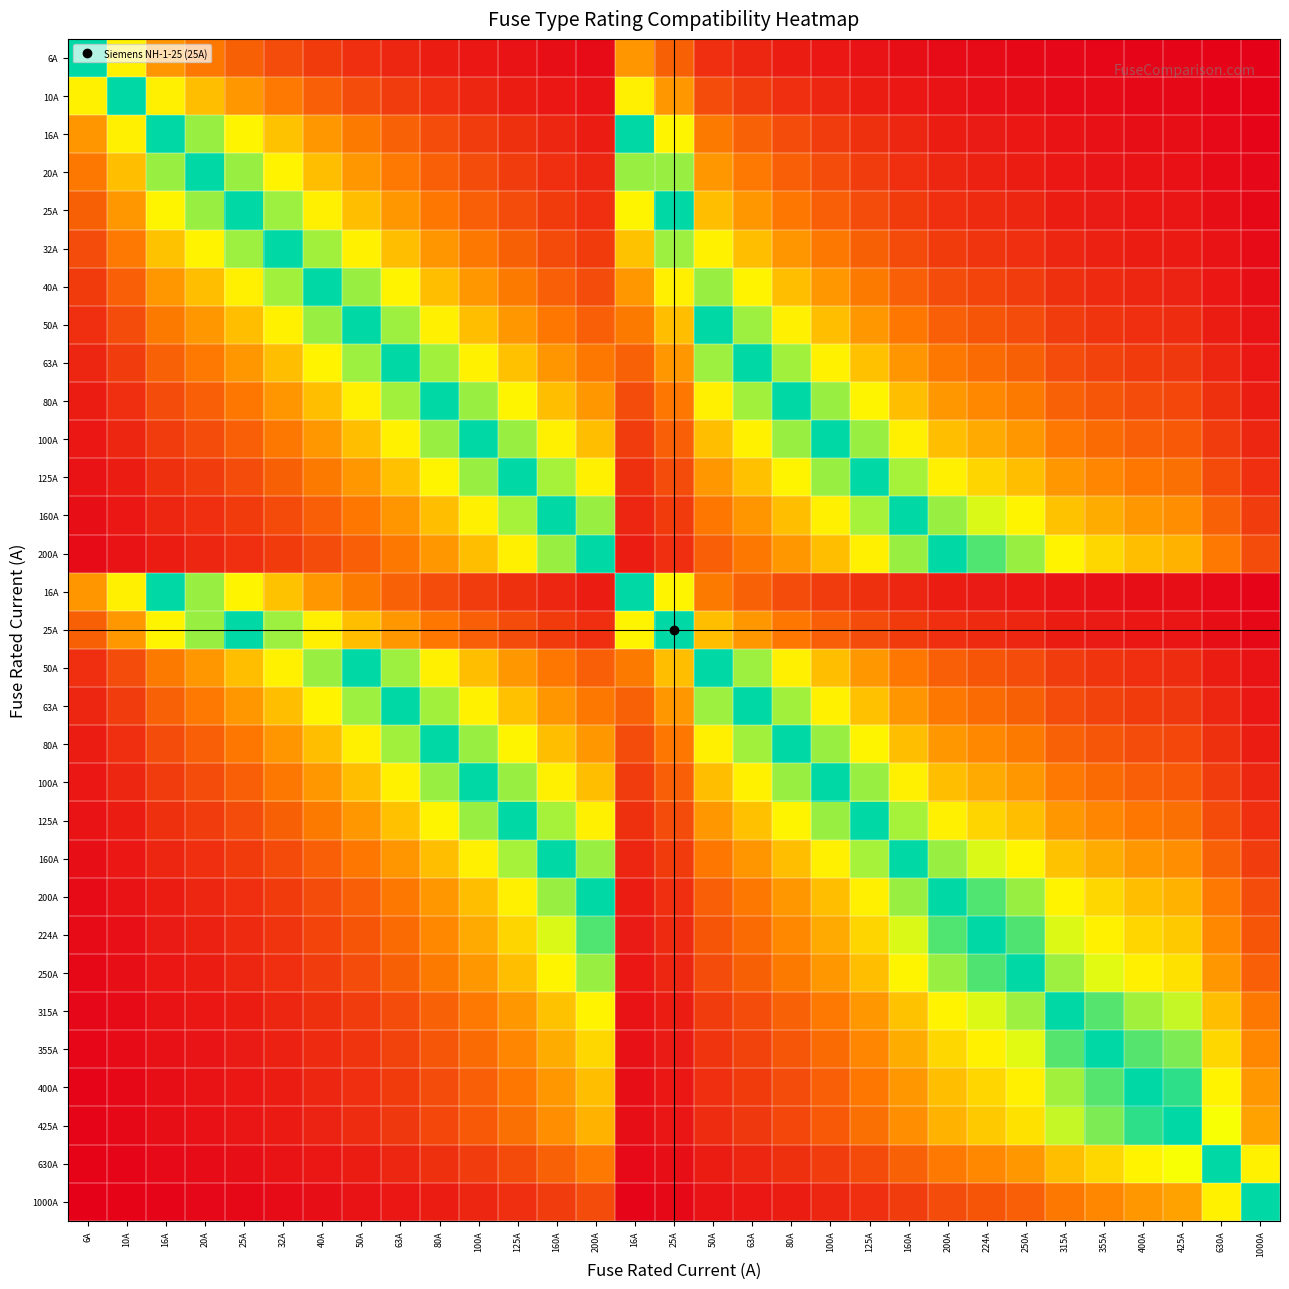

At how many categories does at least one series exceed 0?

31